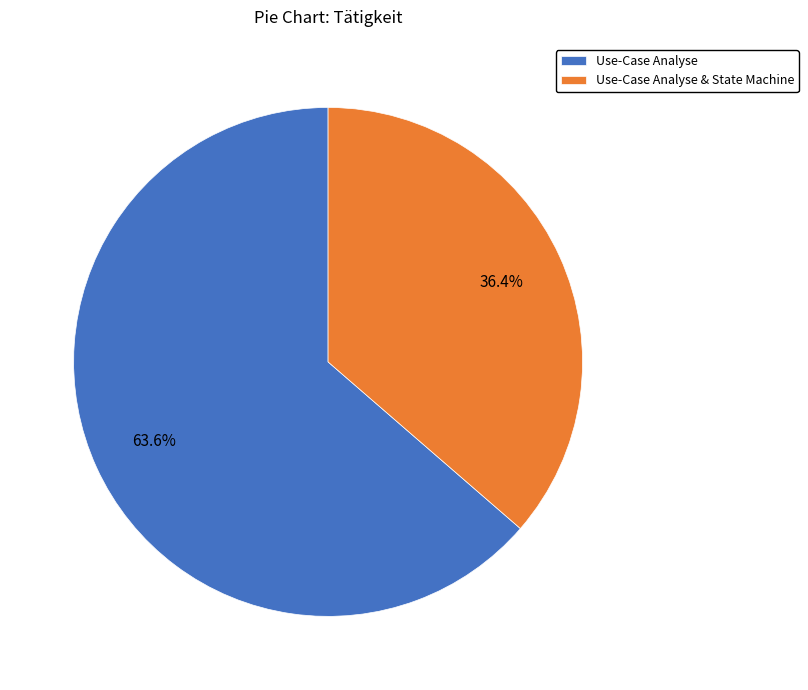

Is there any slice that represents more than half of the pie?

Yes